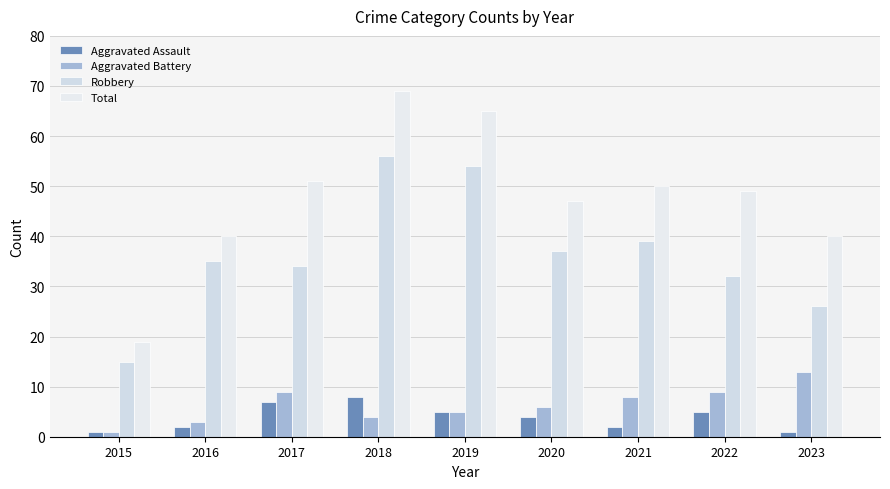

What is the difference between the maximum and minimum values in the Total series?

50